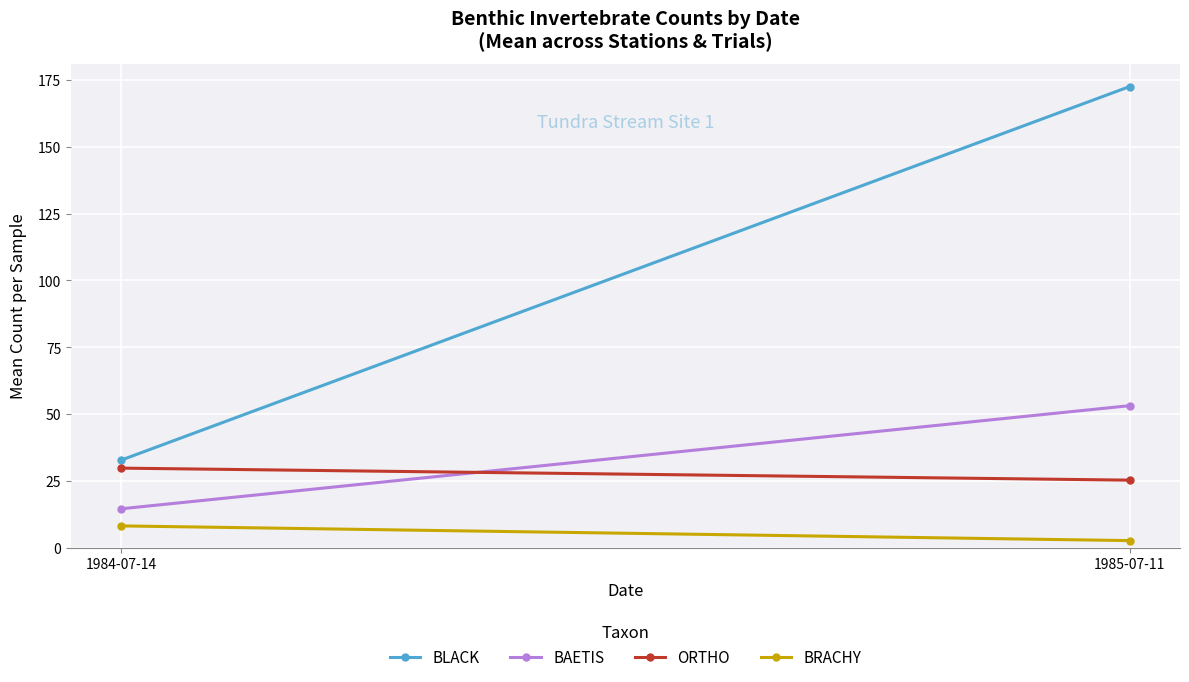

The BRACHY series shows 12.2 at 1984-07-14. True or false?

False